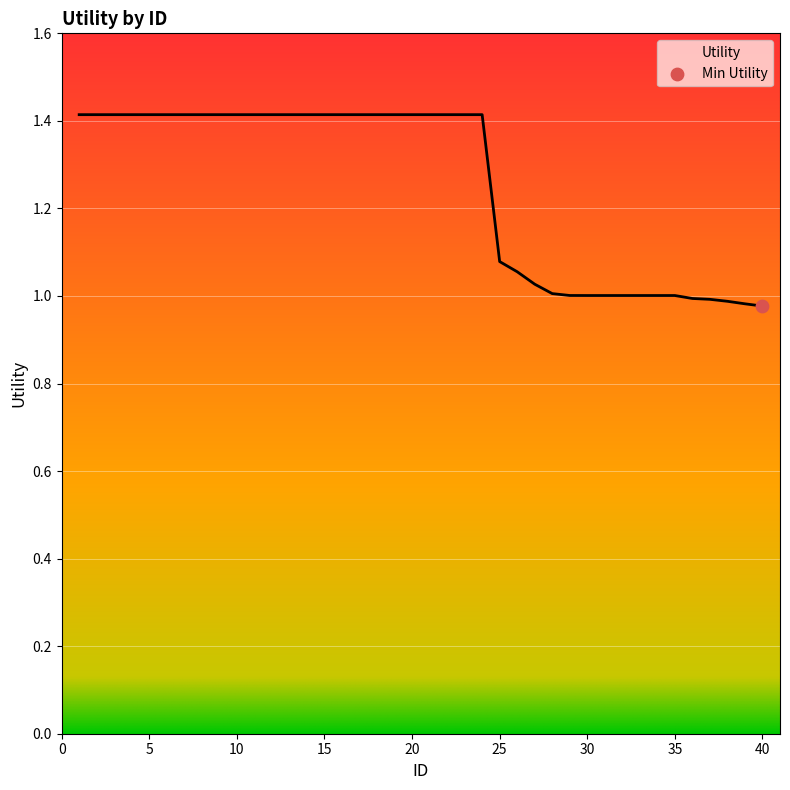

What is the difference between the maximum and minimum values?

0.4